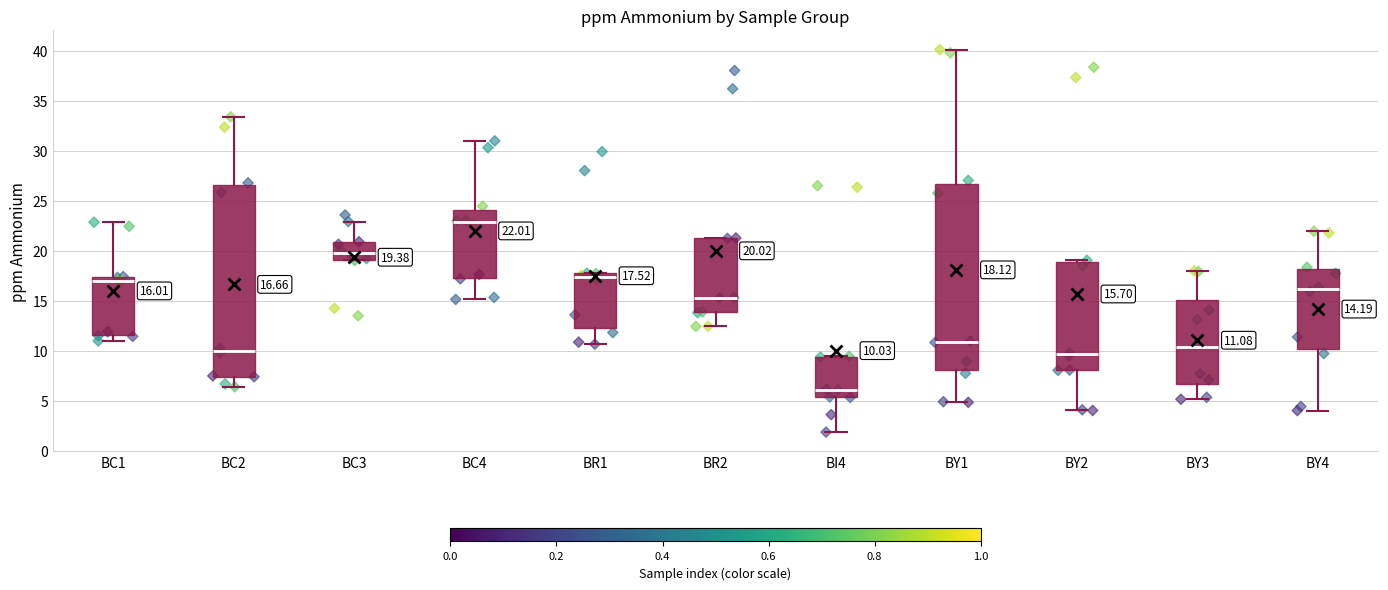

Which box's median line is the highest?

BC4